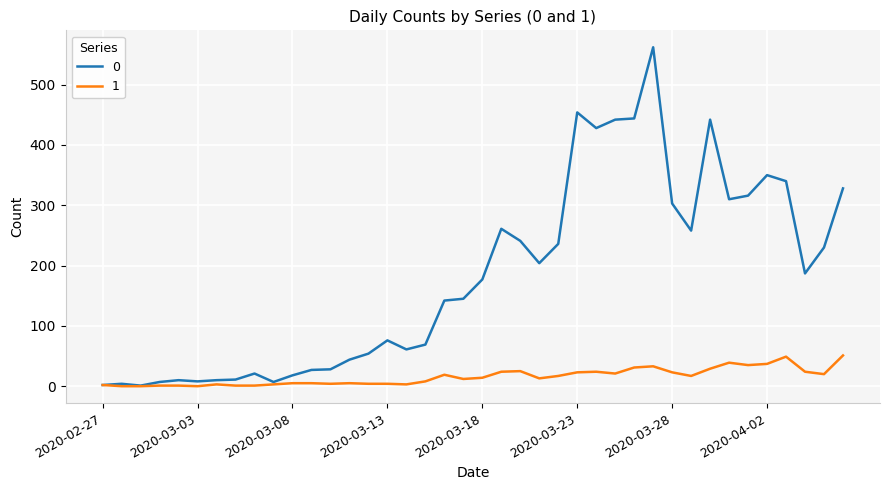

Rank the series by their maximum value, from lowest to highest.

1, 0